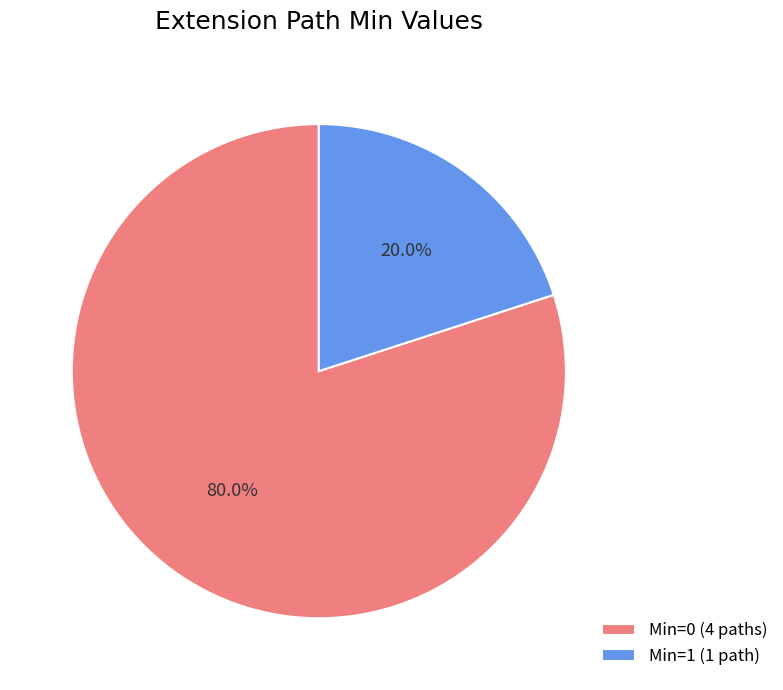

What percentage do Min=1 (1 path) and Min=0 (4 paths) together represent?

100.0%